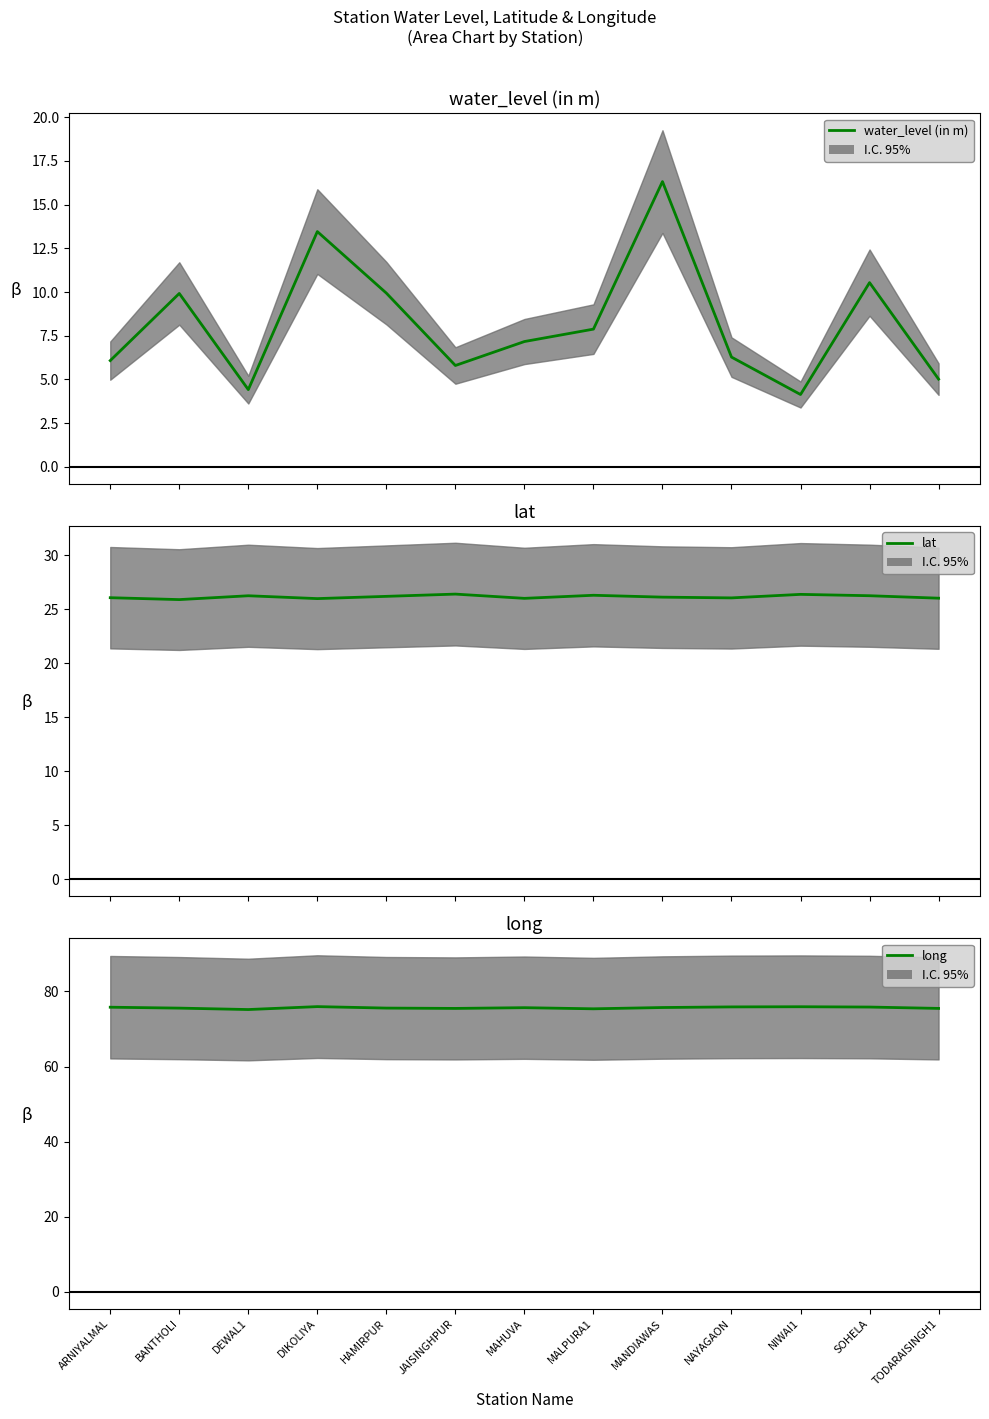

In long, how many points are higher than both neighbors (excluding endpoints)?

3